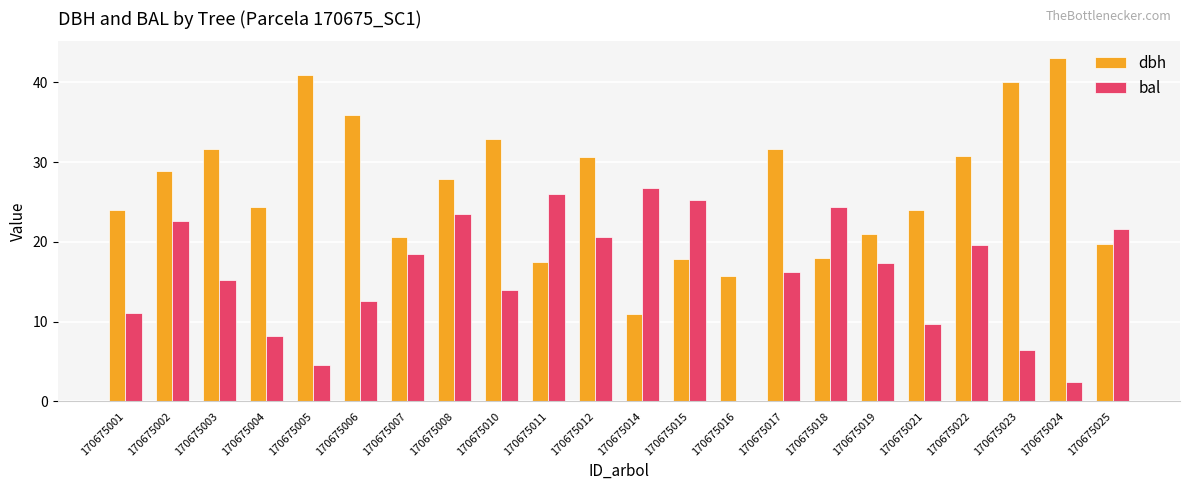

The dbh series shows 20.6 at 170675007. True or false?

True